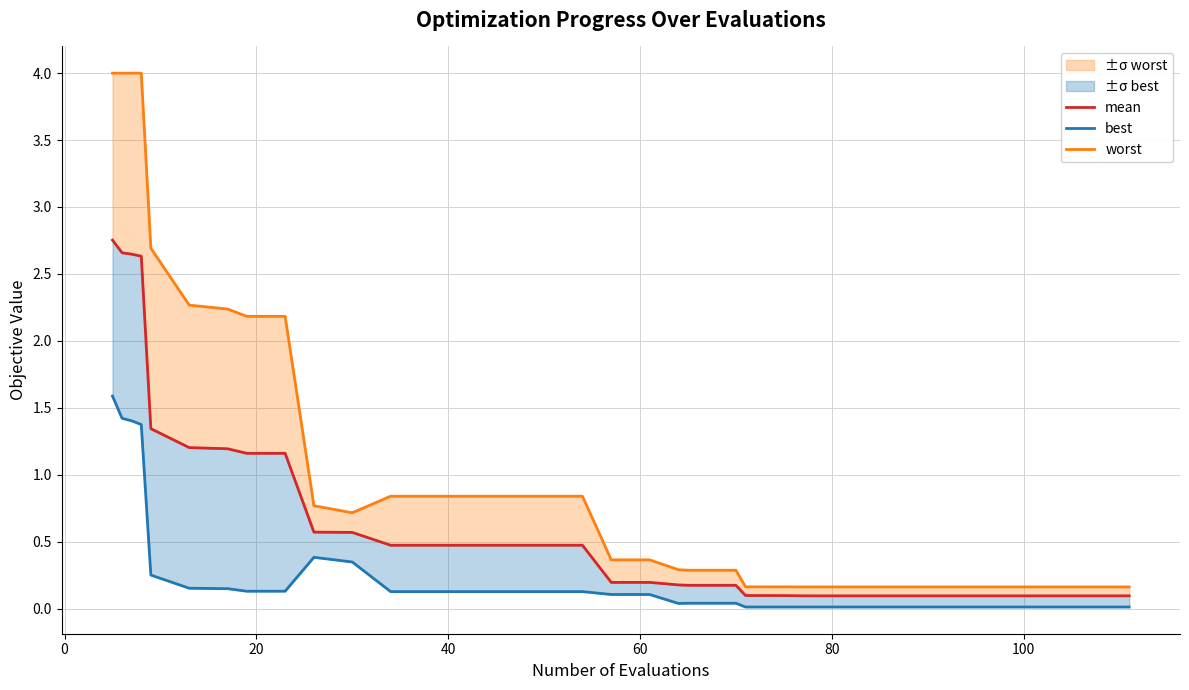

Reading left to right, list all the values displayed in this chart.

mean: 2.8	2.7	2.6	2.6	1.3	1.2	1.2	1.2	1.2	0.6	0.6	0.5	0.5	0.5	0.5	0.5	0.5	0.2	0.2	0.2	0.2	0.2	0.2	0.1	0.1	0.1	0.1	0.1	0.1	0.1	0.1	0.1	0.1	0.1	0.1	0.1	0.1	0.1	0.1	0.1
best: 1.6	1.4	1.4	1.4	0.2	0.2	0.1	0.1	0.1	0.4	0.3	0.1	0.1	0.1	0.1	0.1	0.1	0.1	0.1	0.0	0.0	0.0	0.0	0.0	0.0	0.0	0.0	0.0	0.0	0.0	0.0	0.0	0.0	0.0	0.0	0.0	0.0	0.0	0.0	0.0
worst: 4.0	4.0	4.0	4.0	2.7	2.3	2.2	2.2	2.2	0.8	0.7	0.8	0.8	0.8	0.8	0.8	0.8	0.4	0.4	0.3	0.3	0.3	0.3	0.2	0.2	0.2	0.2	0.2	0.2	0.2	0.2	0.2	0.2	0.2	0.2	0.2	0.2	0.2	0.2	0.2